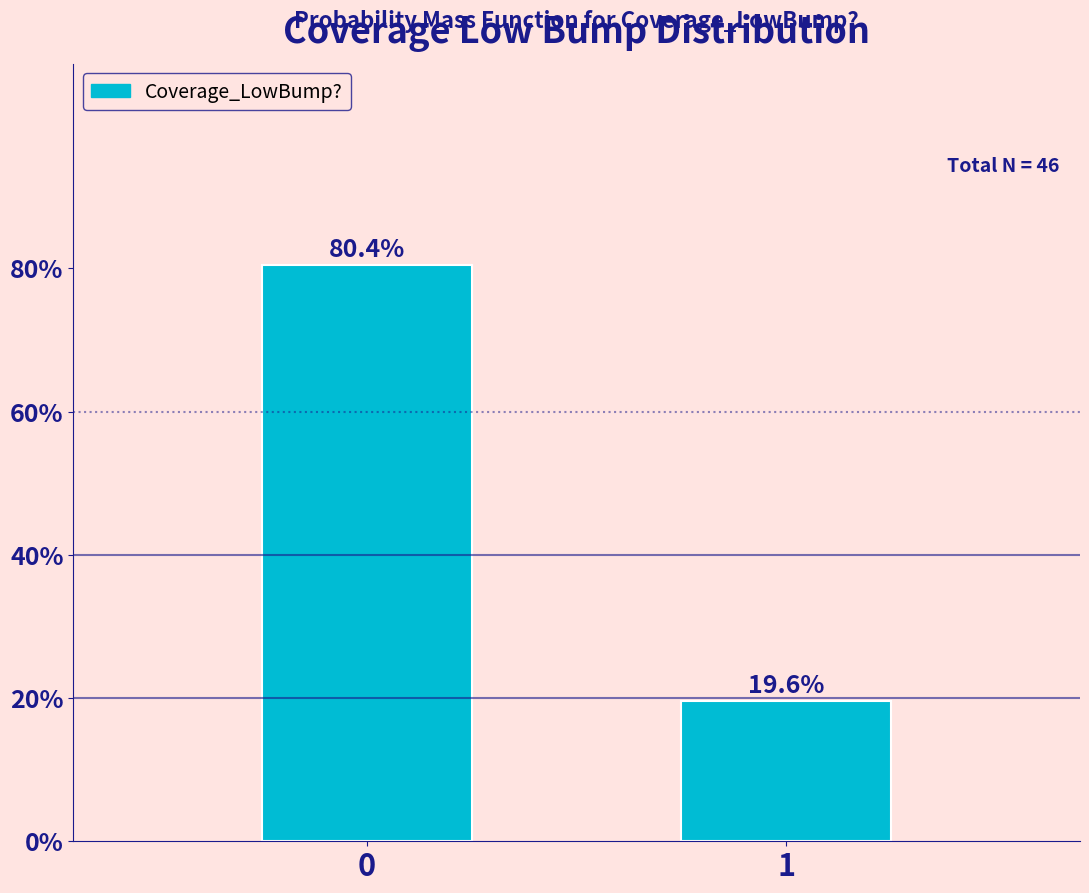

Reading left to right, what are all the values shown in this chart?

80.4	19.6